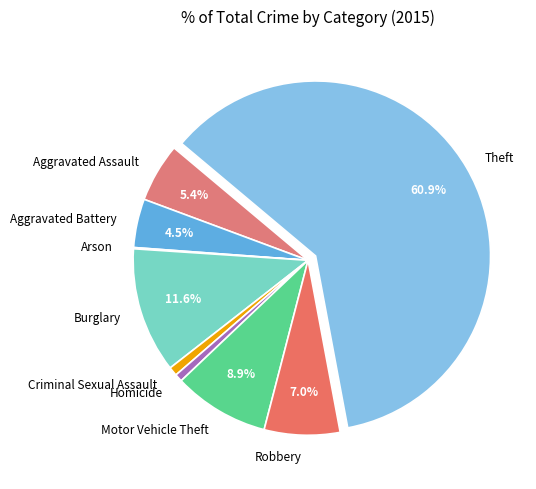

The Motor Vehicle Theft slice represents 1% of the pie. True or false?

False